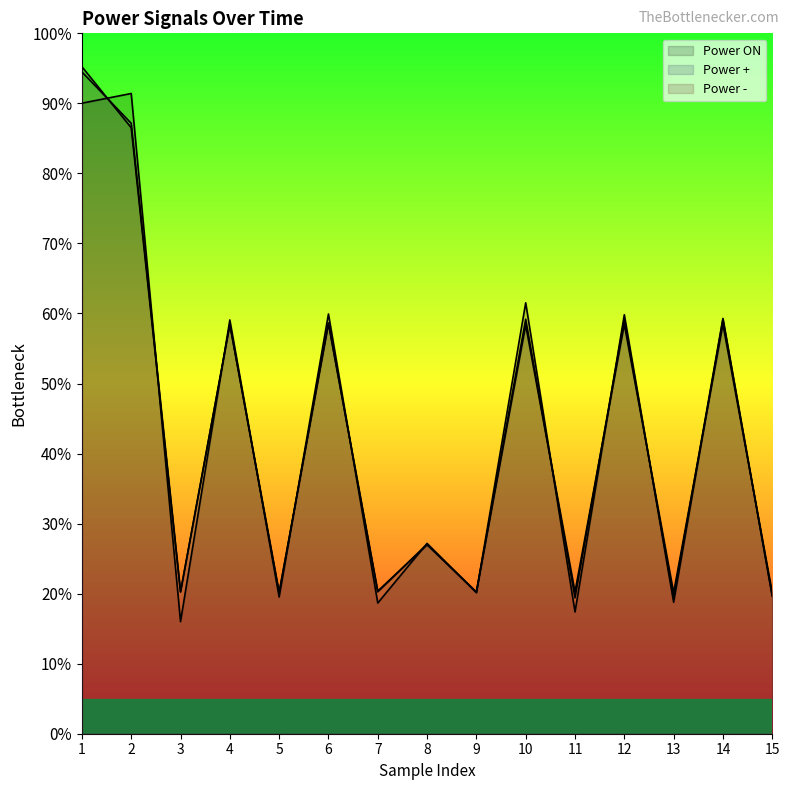

After their last crossing, which series has the higher values: Power + or Power ON?

Power +